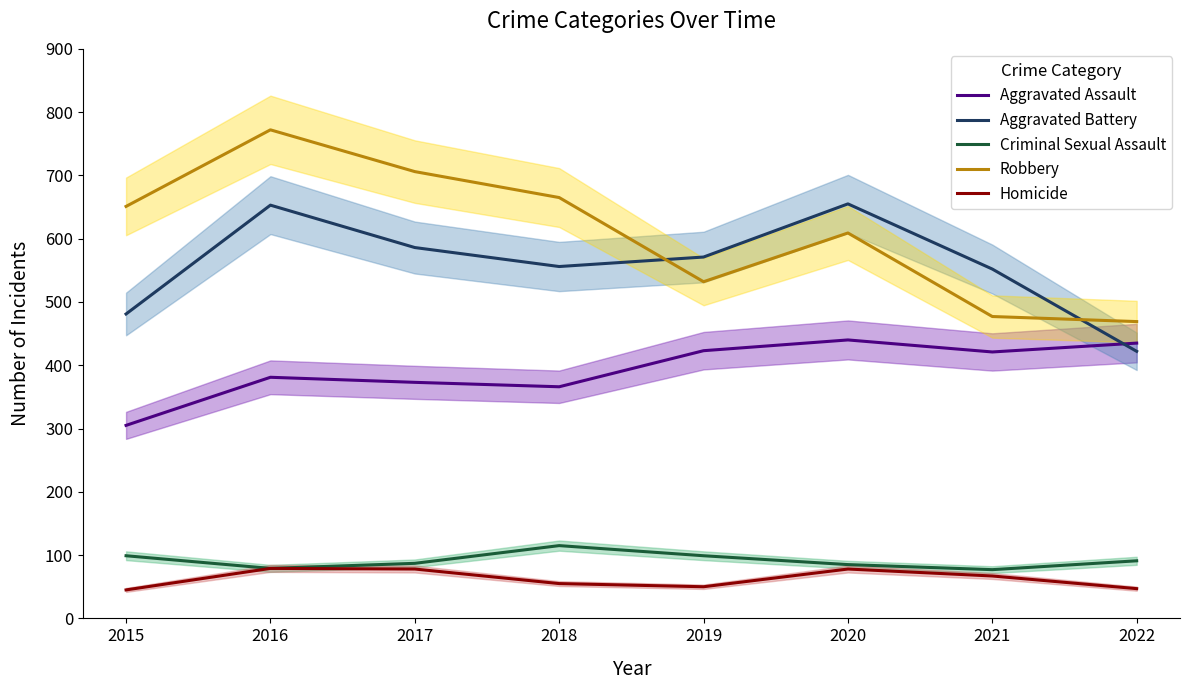

What is the difference between the Aggravated Battery values at 2020 and 2019?

84